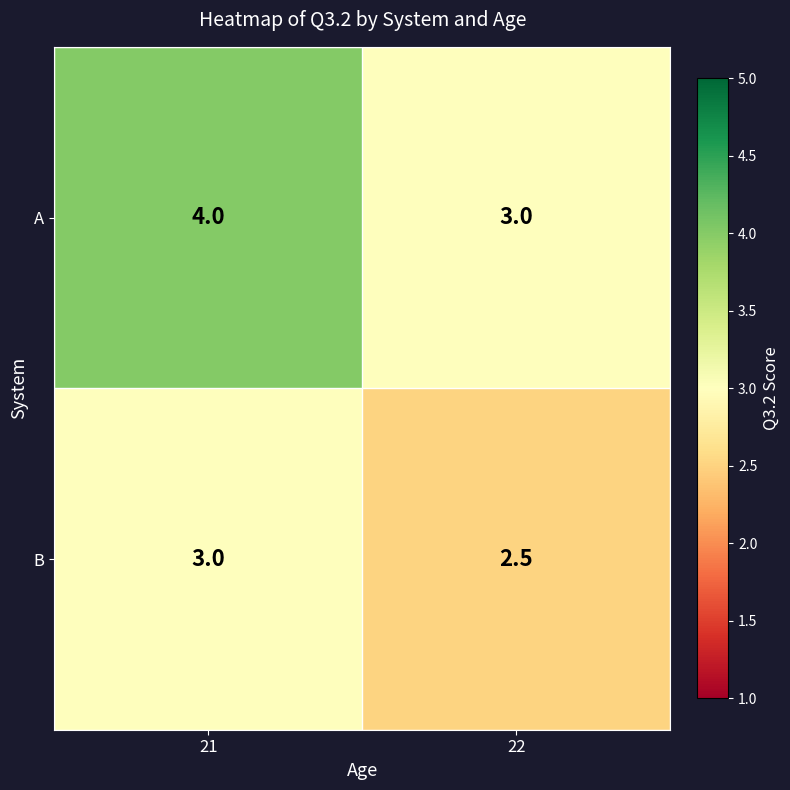

Which series has the largest total across all categories?

A